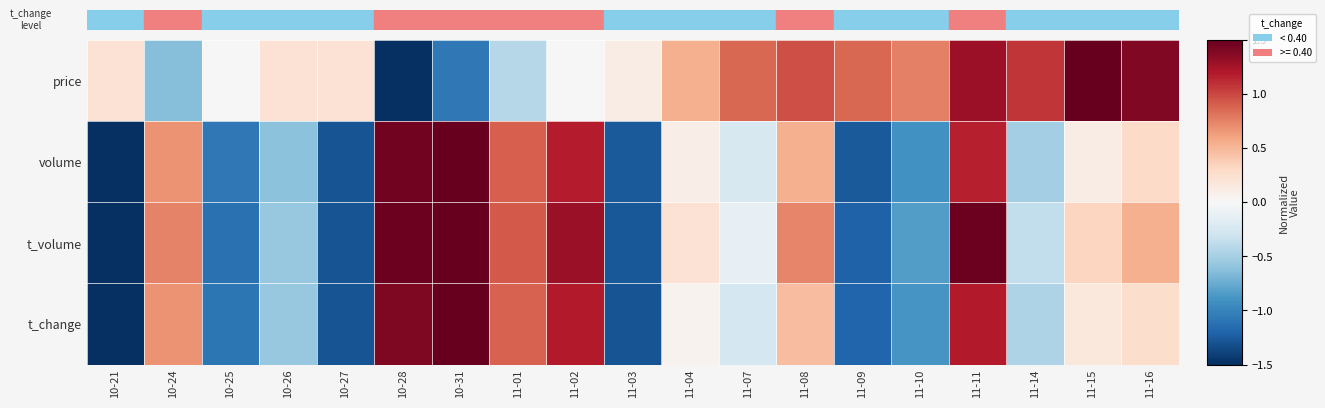

Reading left to right, transcribe all the data shown in this chart.

price: 10-21=0.2	10-24=-0.6	10-25=-0.0	10-26=0.2	10-27=0.2	10-28=-1.5	10-31=-1.1	11-01=-0.4	11-02=-0.0	11-03=0.1	11-04=0.5	11-07=0.9	11-08=1.0	11-09=0.9	11-10=0.8	11-11=1.3	11-14=1.1	11-15=1.5	11-16=1.4
volume: 10-21=-1.5	10-24=0.7	10-25=-1.1	10-26=-0.6	10-27=-1.3	10-28=1.5	10-31=1.5	11-01=0.9	11-02=1.2	11-03=-1.3	11-04=0.1	11-07=-0.2	11-08=0.5	11-09=-1.3	11-10=-0.9	11-11=1.2	11-14=-0.5	11-15=0.1	11-16=0.3
t_volume: 10-21=-1.5	10-24=0.7	10-25=-1.1	10-26=-0.6	10-27=-1.3	10-28=1.5	10-31=1.5	11-01=0.9	11-02=1.3	11-03=-1.3	11-04=0.2	11-07=-0.1	11-08=0.7	11-09=-1.2	11-10=-0.8	11-11=1.5	11-14=-0.4	11-15=0.3	11-16=0.5
t_change: 10-21=-1.5	10-24=0.7	10-25=-1.1	10-26=-0.6	10-27=-1.3	10-28=1.4	10-31=1.5	11-01=0.9	11-02=1.2	11-03=-1.3	11-04=0.1	11-07=-0.3	11-08=0.5	11-09=-1.2	11-10=-0.9	11-11=1.2	11-14=-0.5	11-15=0.2	11-16=0.3